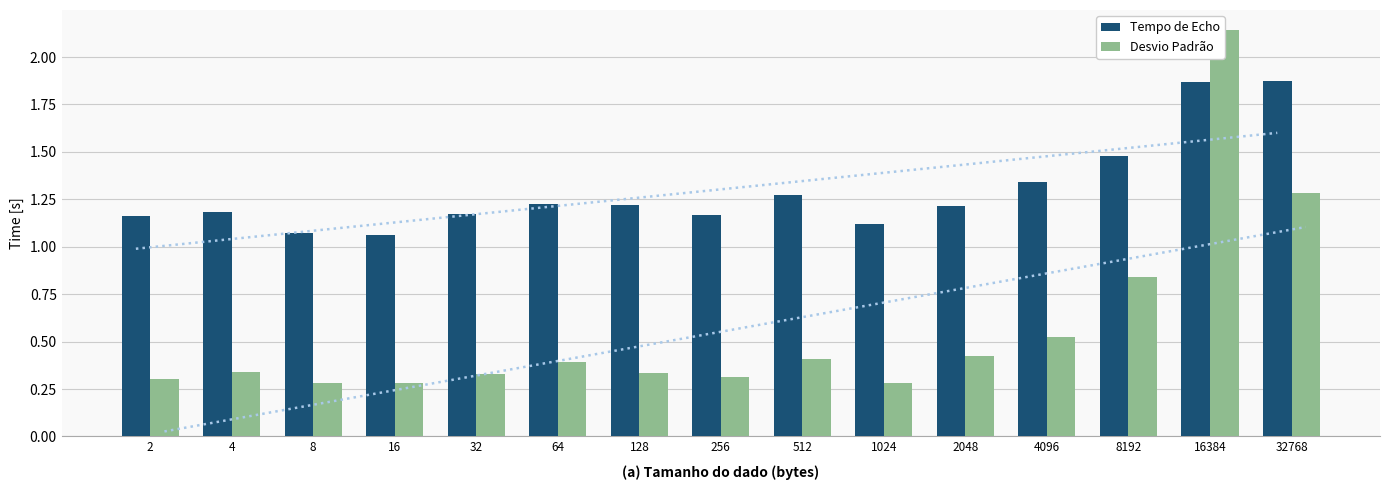

How many bars are there in total?

30